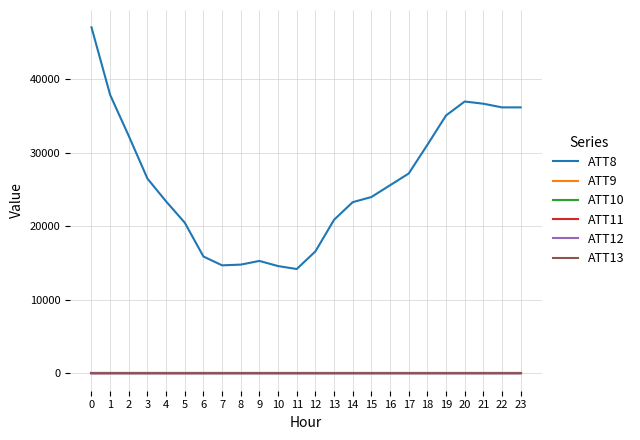

Between 3 and 1, which is larger?

1